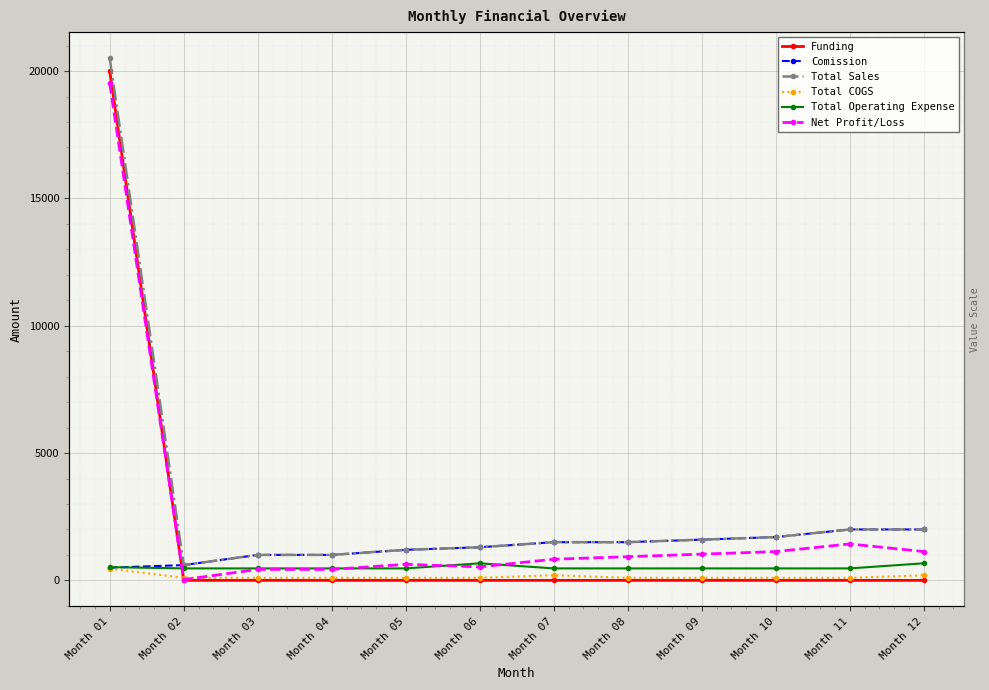

How many lines are shown in the chart?

6